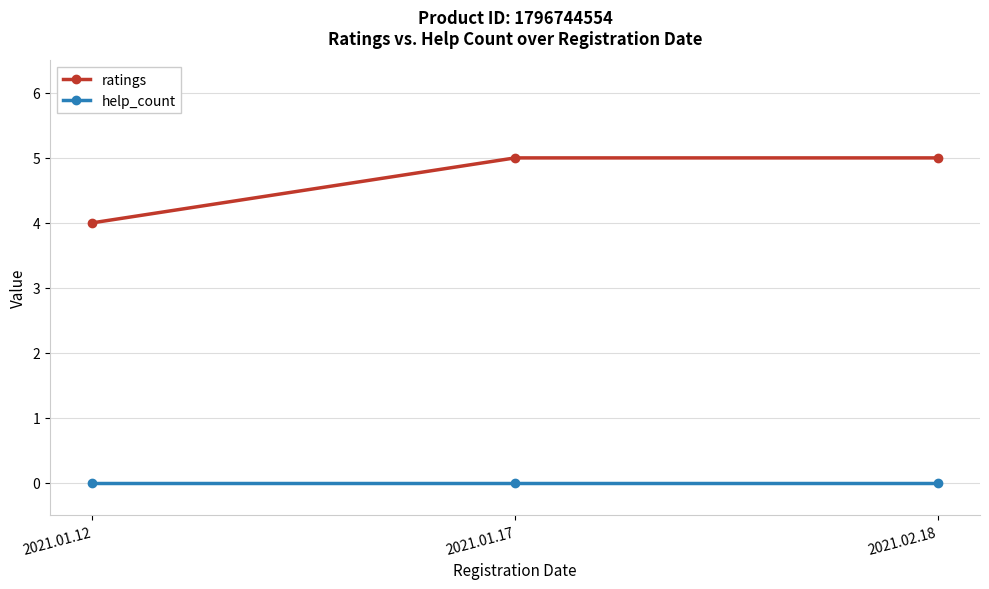

What is the sum of the ratings values at 2021.01.17 and 2021.01.12?

9